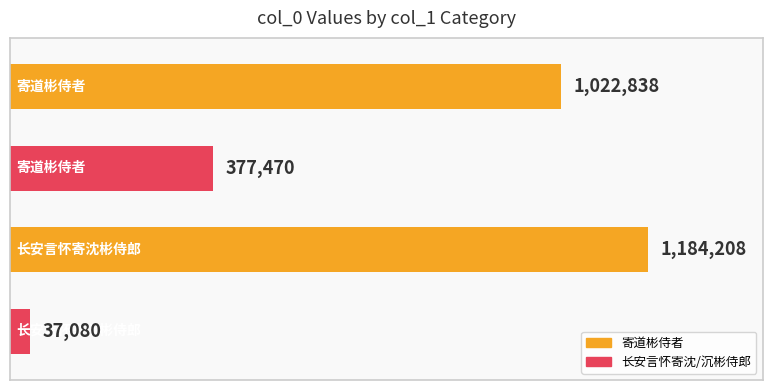

Reading top to bottom, what are all the values shown in this chart?

1022838	377470	1184208	37080